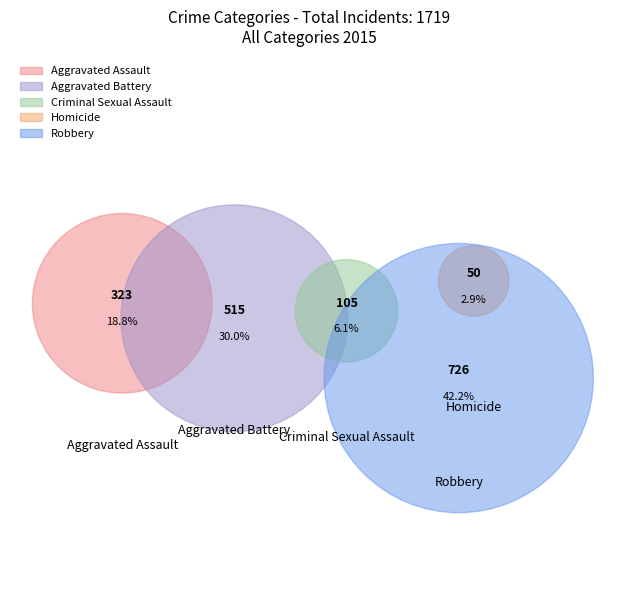

Is Aggravated Assault the majority of the pie?

No